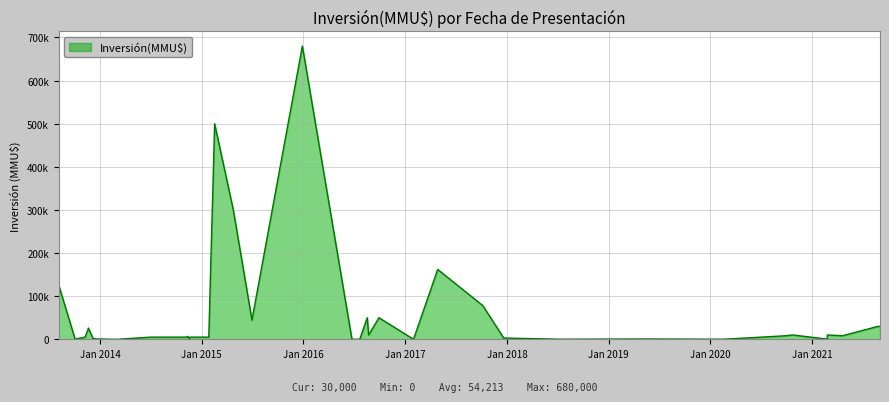

Reading right to left, what are all the values shown in this chart?

39=126166	38=390	37=5000	36=26000	35=2000	34=670	33=800	32=1	31=1	30=5000	29=5000	28=6750	27=0	26=5000	25=5000	24=5000	23=500000	22=300000	21=44500	20=680000	19=60	18=60	17=50000	16=10000	15=50000	14=37	13=162000	12=78000	11=2900	10=157	9=670	8=670	7=157	6=8000	5=10000	4=400	3=10000	2=8140	1=30000	0=30000